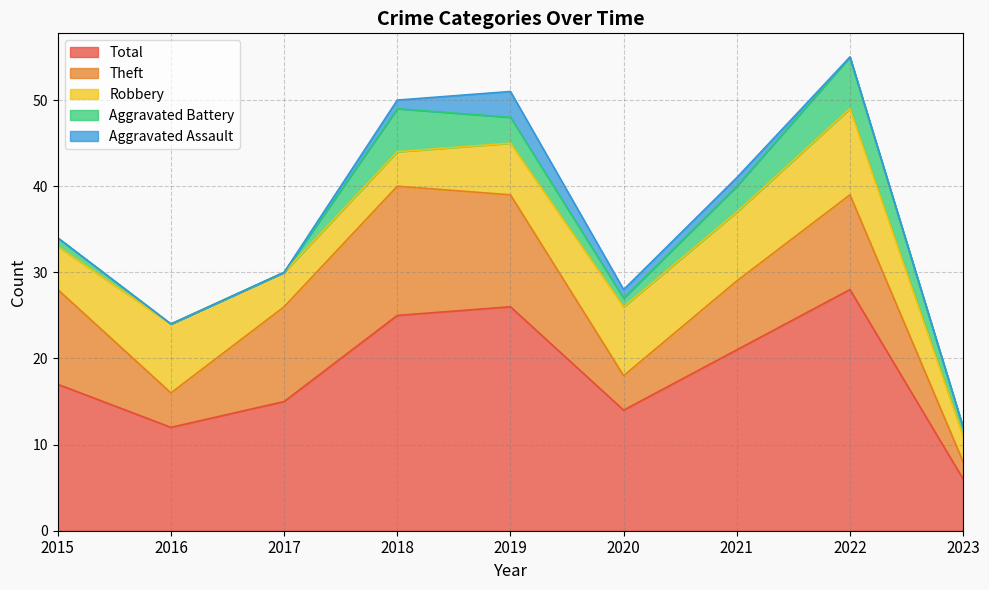

At which category does Aggravated Battery reach its first local valley?

2020